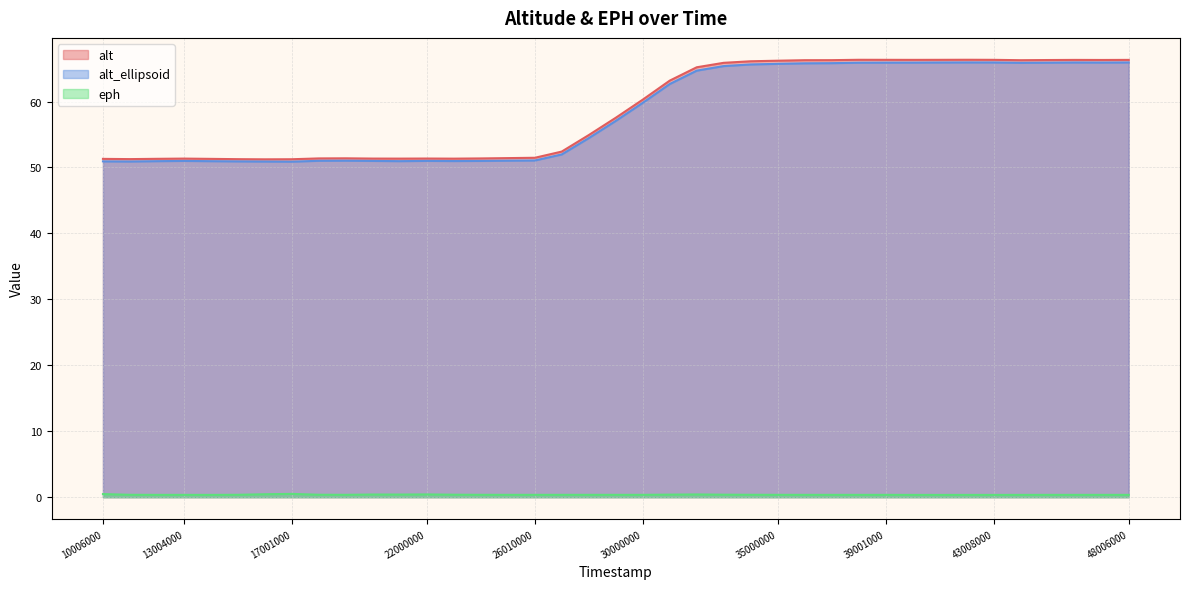

Does the chart have visible grid lines?

Yes